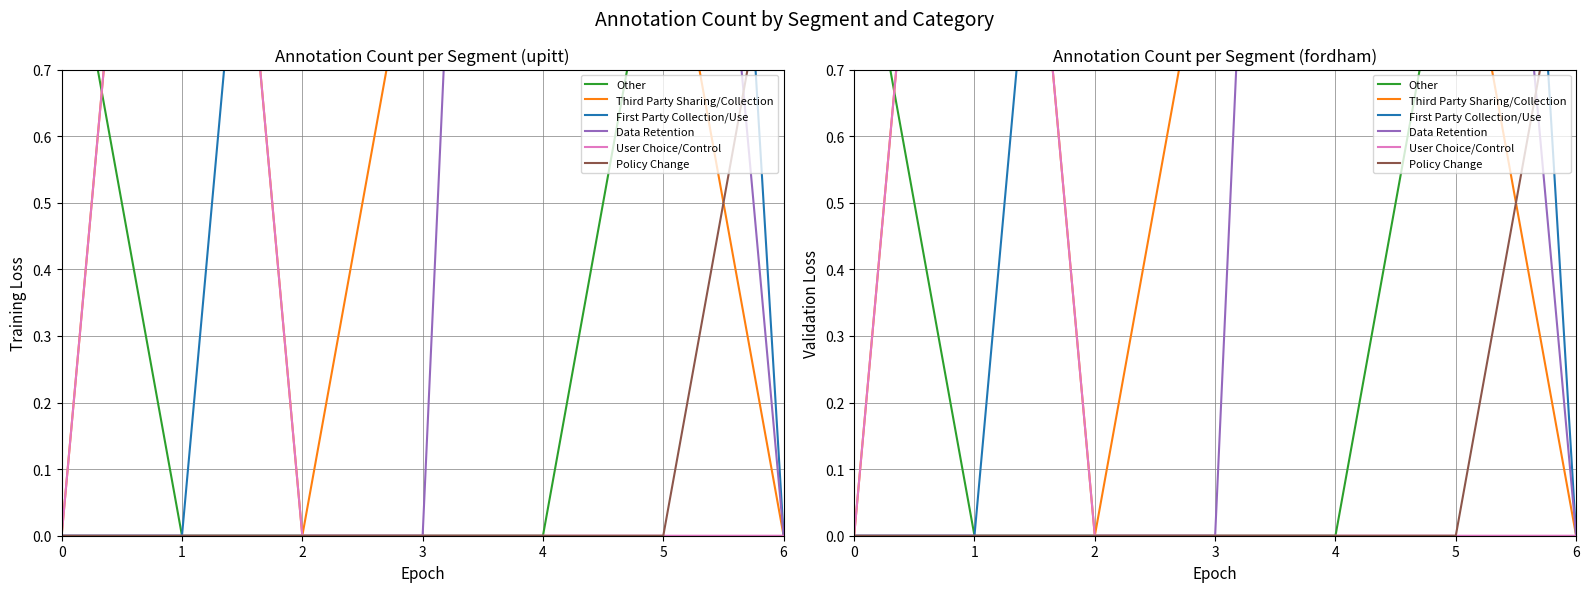

Which category has the lowest value in the Other series?

1